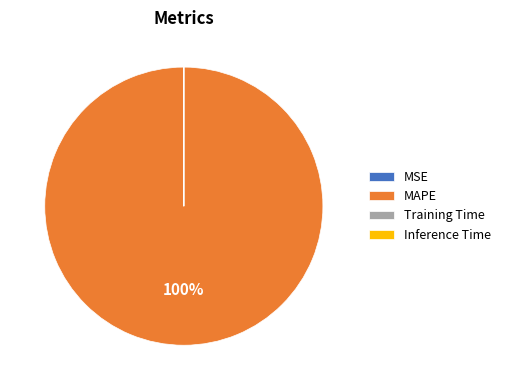

Which category has the biggest portion of the pie?

MAPE